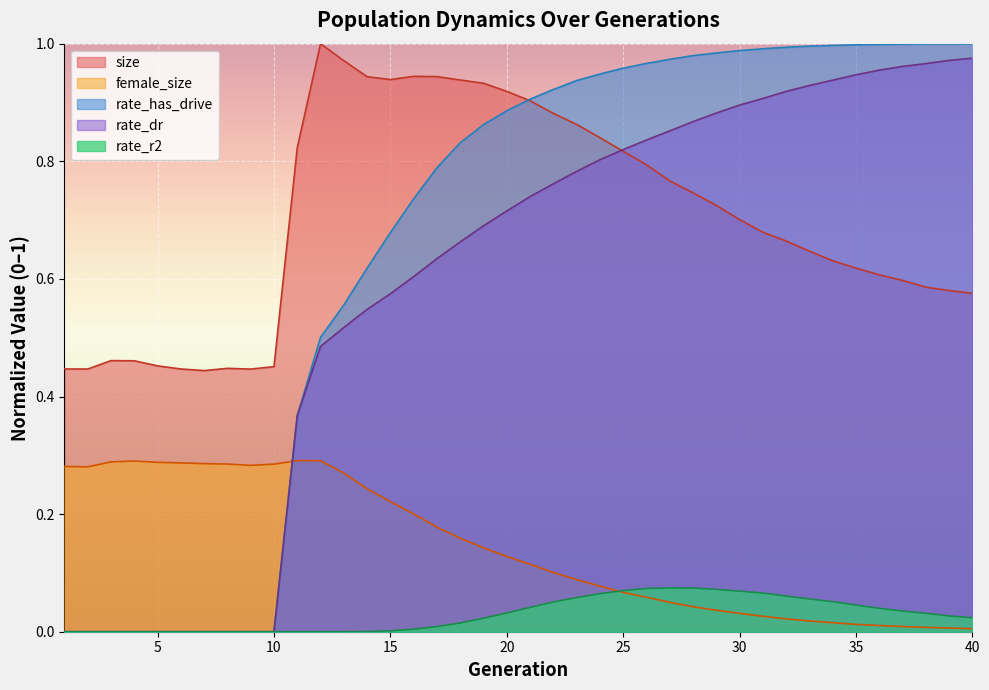

Reading left to right, list all the values displayed in this chart.

size: 0.4	0.4	0.5	0.5	0.5	0.4	0.4	0.4	0.4	0.5	0.8	1.0	1.0	0.9	0.9	0.9	0.9	0.9	0.9	0.9	0.9	0.9	0.9	0.8	0.8	0.8	0.8	0.7	0.7	0.7	0.7	0.7	0.6	0.6	0.6	0.6	0.6	0.6	0.6	0.6
female_size: 0.3	0.3	0.3	0.3	0.3	0.3	0.3	0.3	0.3	0.3	0.3	0.3	0.3	0.2	0.2	0.2	0.2	0.2	0.1	0.1	0.1	0.1	0.1	0.1	0.1	0.1	0.1	0.0	0.0	0.0	0.0	0.0	0.0	0.0	0.0	0.0	0.0	0.0	0.0	0.0
rate_has_drive: 0.0	0.0	0.0	0.0	0.0	0.0	0.0	0.0	0.0	0.0	0.4	0.5	0.6	0.6	0.7	0.7	0.8	0.8	0.9	0.9	0.9	0.9	0.9	0.9	1.0	1.0	1.0	1.0	1.0	1.0	1.0	1.0	1.0	1.0	1.0	1.0	1.0	1.0	1.0	1.0
rate_dr: 0.0	0.0	0.0	0.0	0.0	0.0	0.0	0.0	0.0	0.0	0.4	0.5	0.5	0.5	0.6	0.6	0.6	0.7	0.7	0.7	0.7	0.8	0.8	0.8	0.8	0.8	0.9	0.9	0.9	0.9	0.9	0.9	0.9	0.9	0.9	1.0	1.0	1.0	1.0	1.0
rate_r2: 0.0	0.0	0.0	0.0	0.0	0.0	0.0	0.0	0.0	0.0	0.0	0.0	0.0	0.0	0.0	0.0	0.0	0.0	0.0	0.0	0.0	0.1	0.1	0.1	0.1	0.1	0.1	0.1	0.1	0.1	0.1	0.1	0.1	0.1	0.0	0.0	0.0	0.0	0.0	0.0